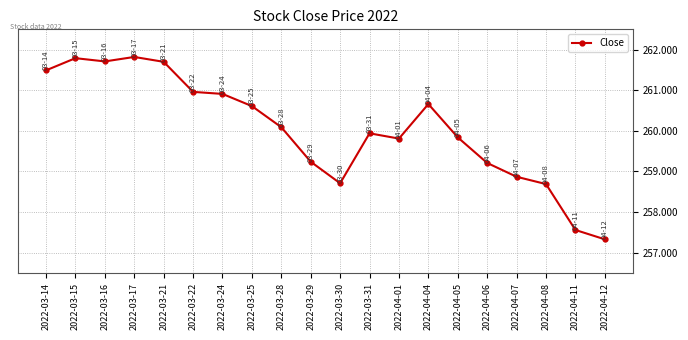

The chart shows a value of 169.9 at 2022-03-14. True or false?

False